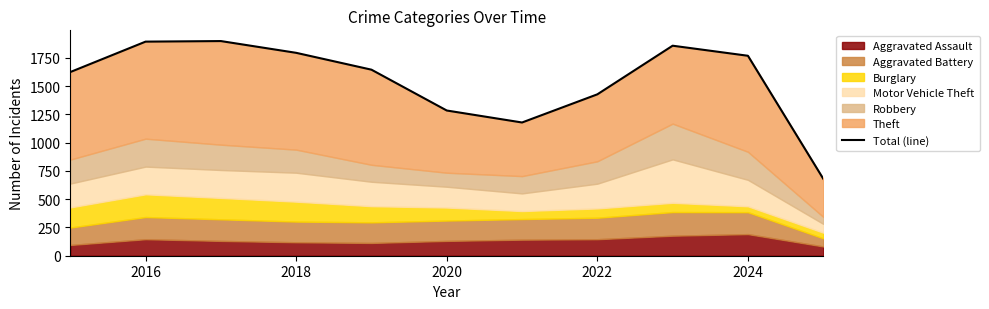

What is the average value?

1550